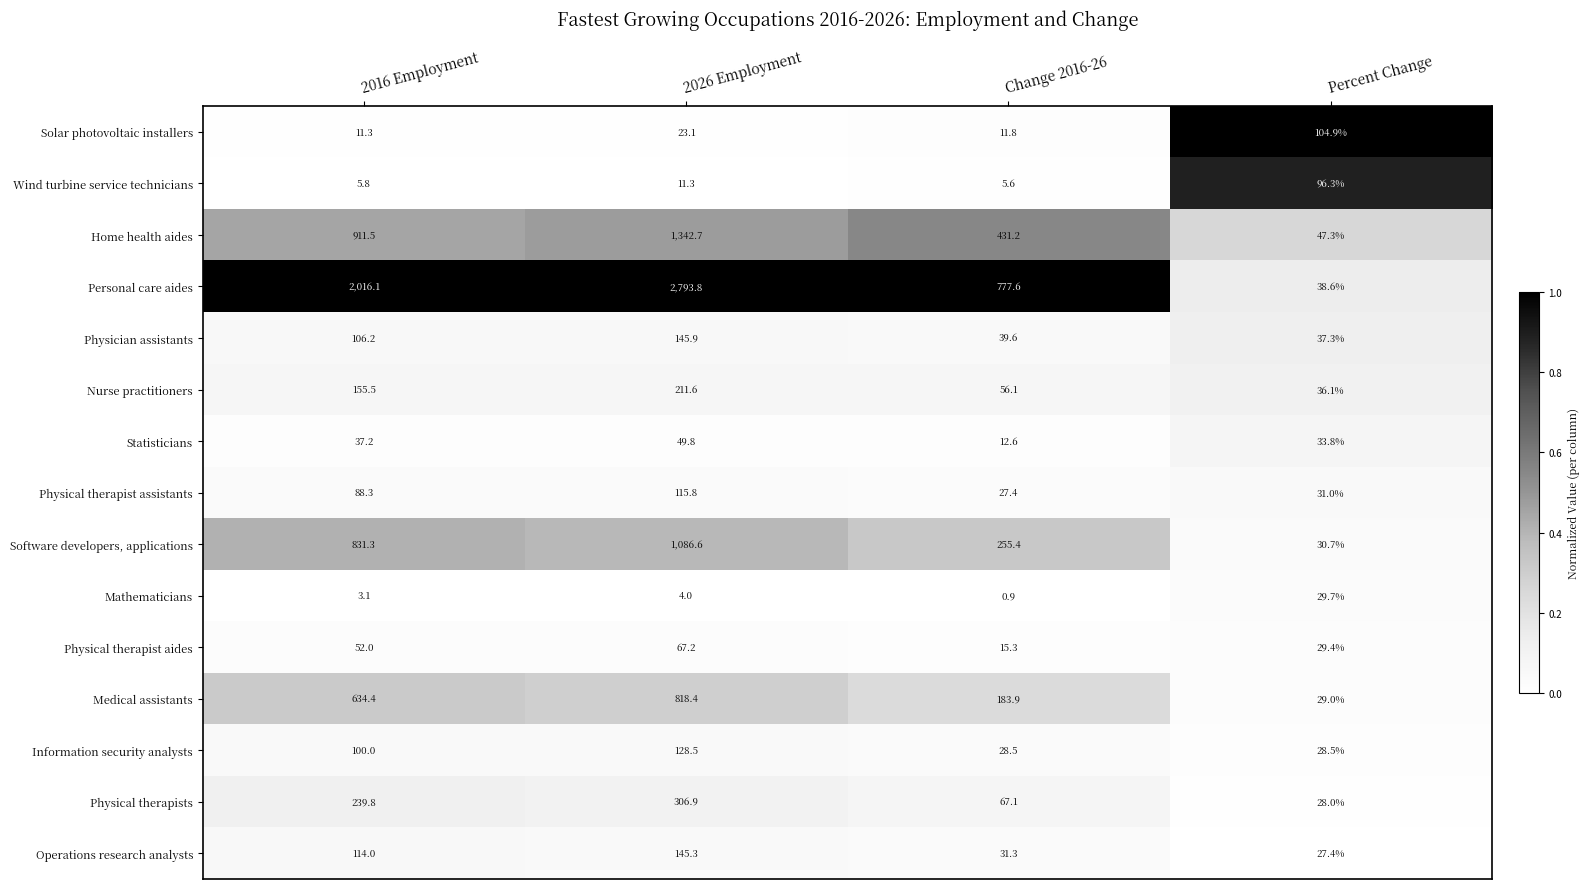

Rank the series by their maximum value, from lowest to highest.

Mathematicians, Statisticians, Physical therapist aides, Wind turbine service technicians, Solar photovoltaic installers, Physical therapist assistants, Information security analysts, Operations research analysts, Physician assistants, Nurse practitioners, Physical therapists, Medical assistants, Software developers, applications, Home health aides, Personal care aides